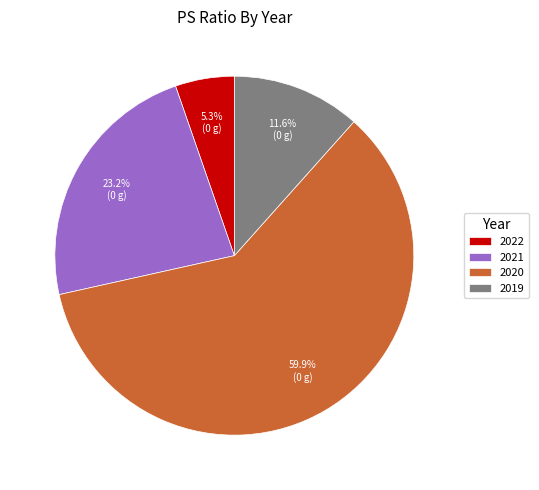

True or false: 2019 accounts for 12% of the total.

True